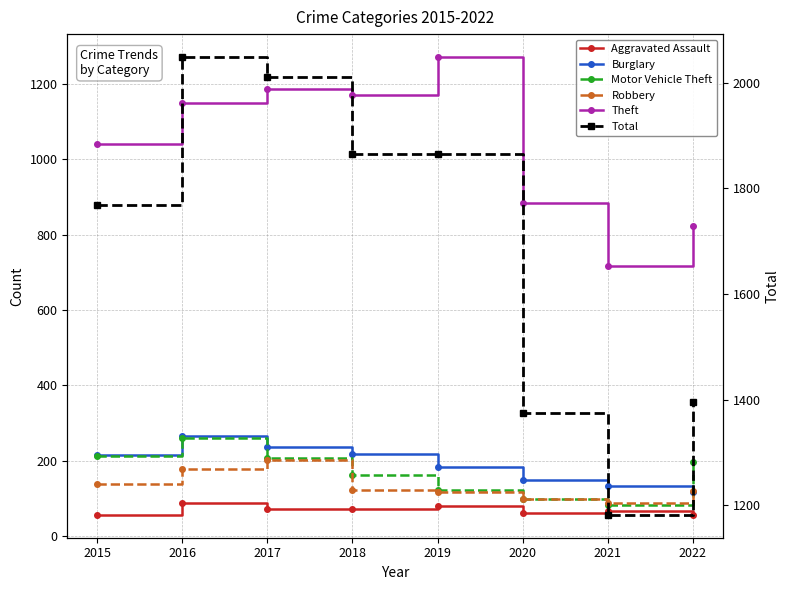

Does the chart have visible grid lines?

Yes